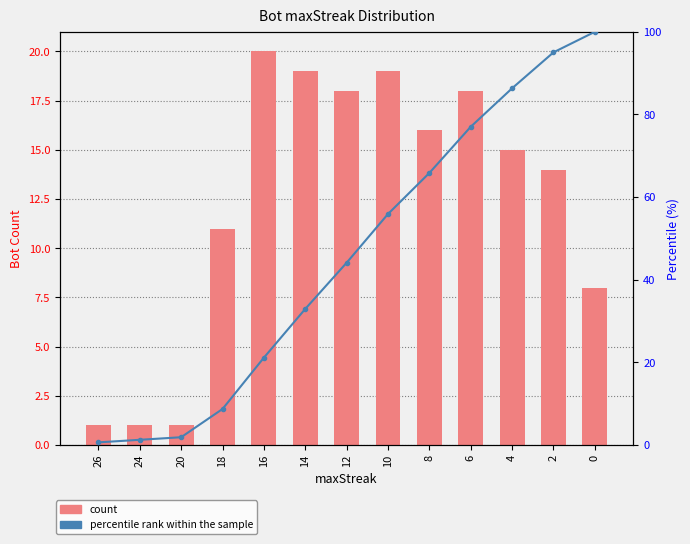

Are the bars horizontal?

No